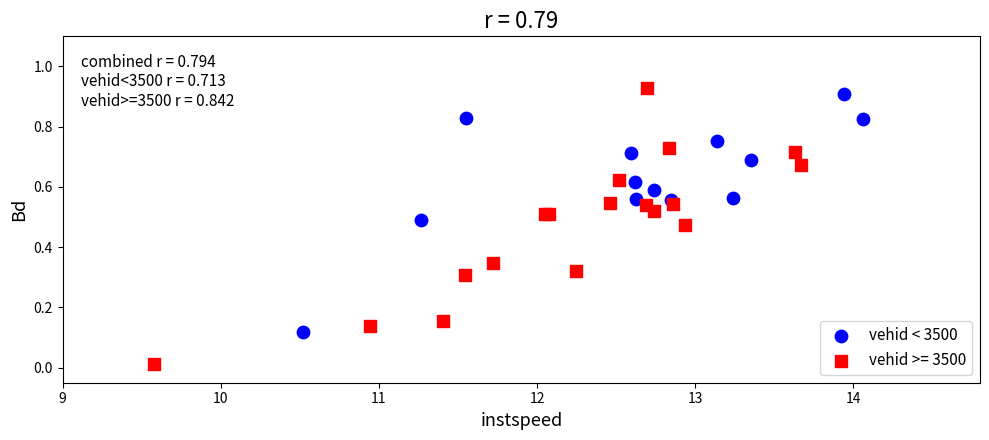

Which series has the largest Y range (max minus min)?

vehid >= 3500